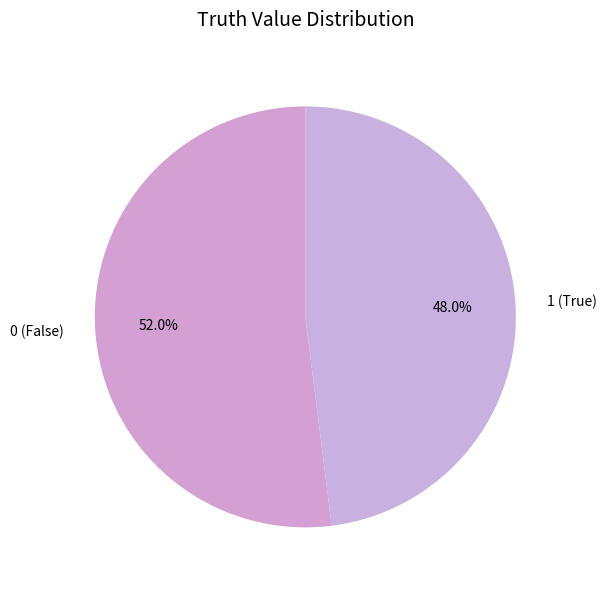

True or false: 1 accounts for 38% of the total.

False